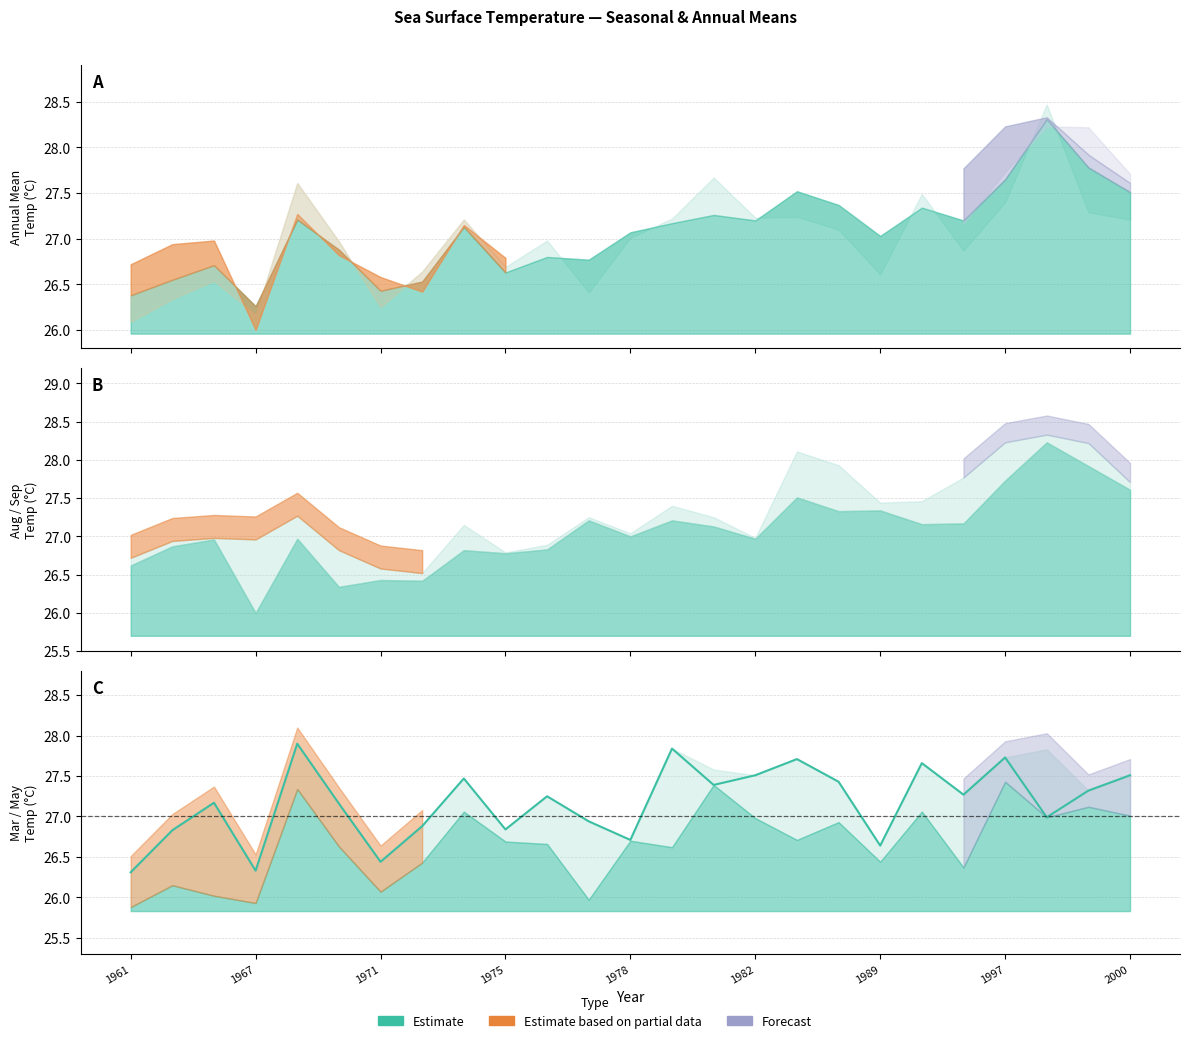

What is the difference between the maximum and second lowest values in the MAY series?

1.6